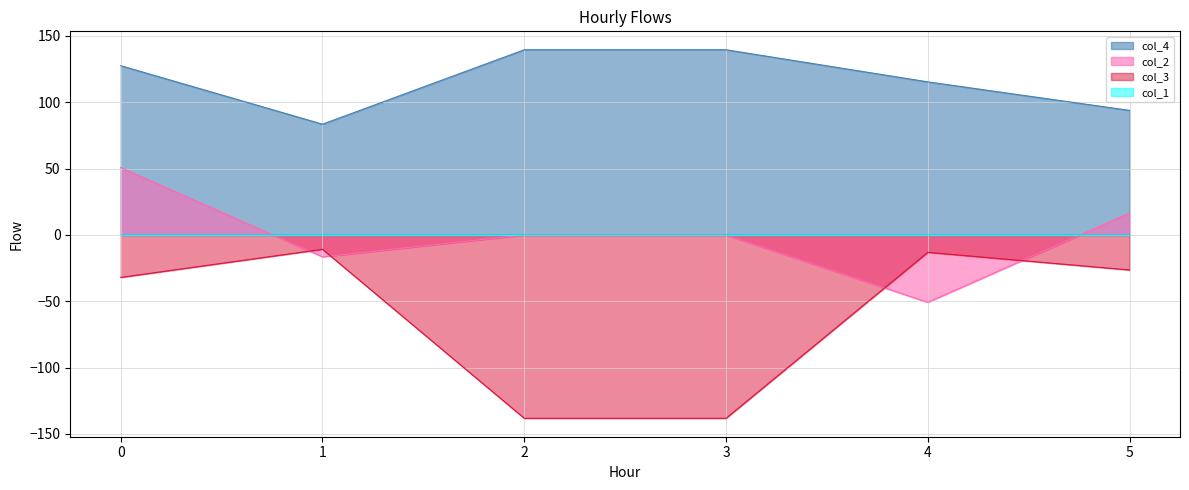

True or false: col_2 and col_4 intersect in this chart.

False